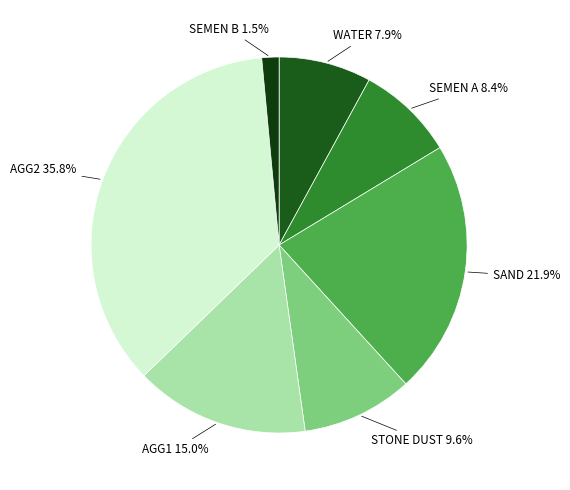

Count the number of slices in the pie.

7